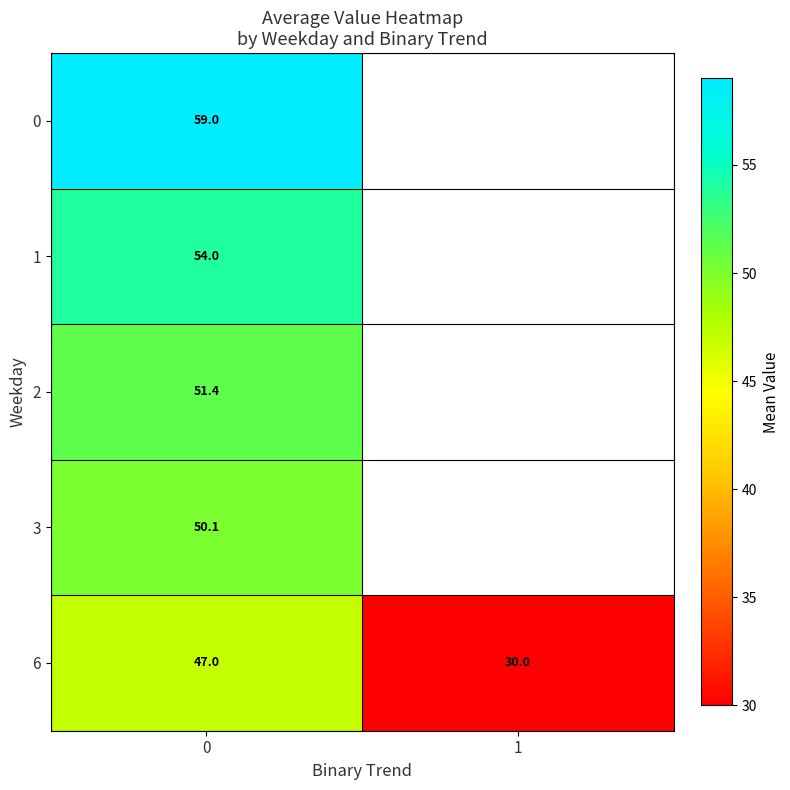

The value of 6 at 1 is 30.0. True or false?

True